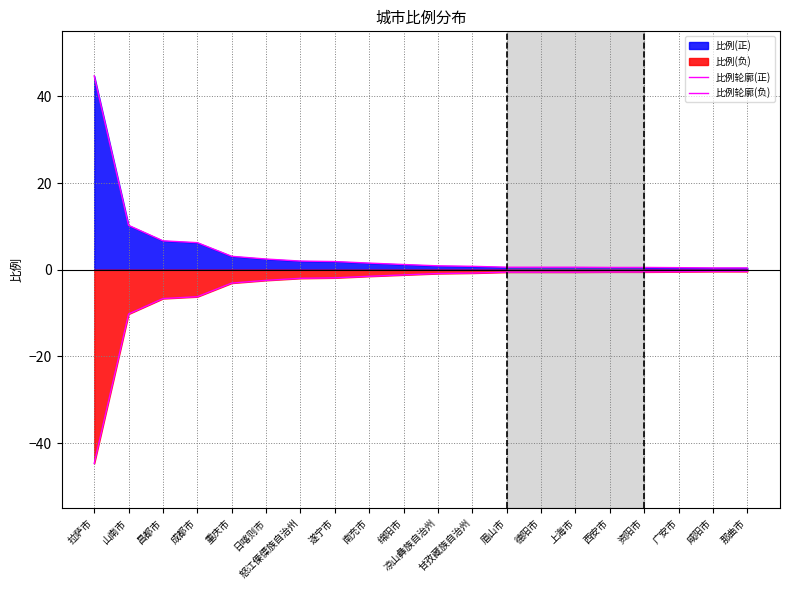

At which label is 比例轮廓(正) closest to 22?

山南市